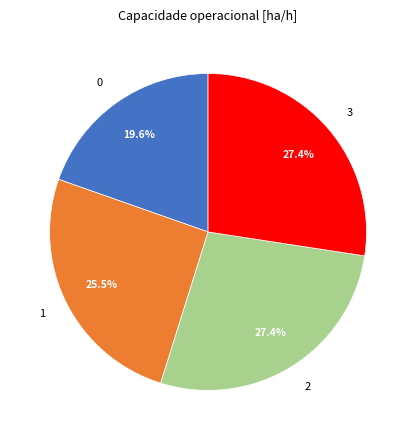

To the nearest percent, what is the average slice percentage?

25%